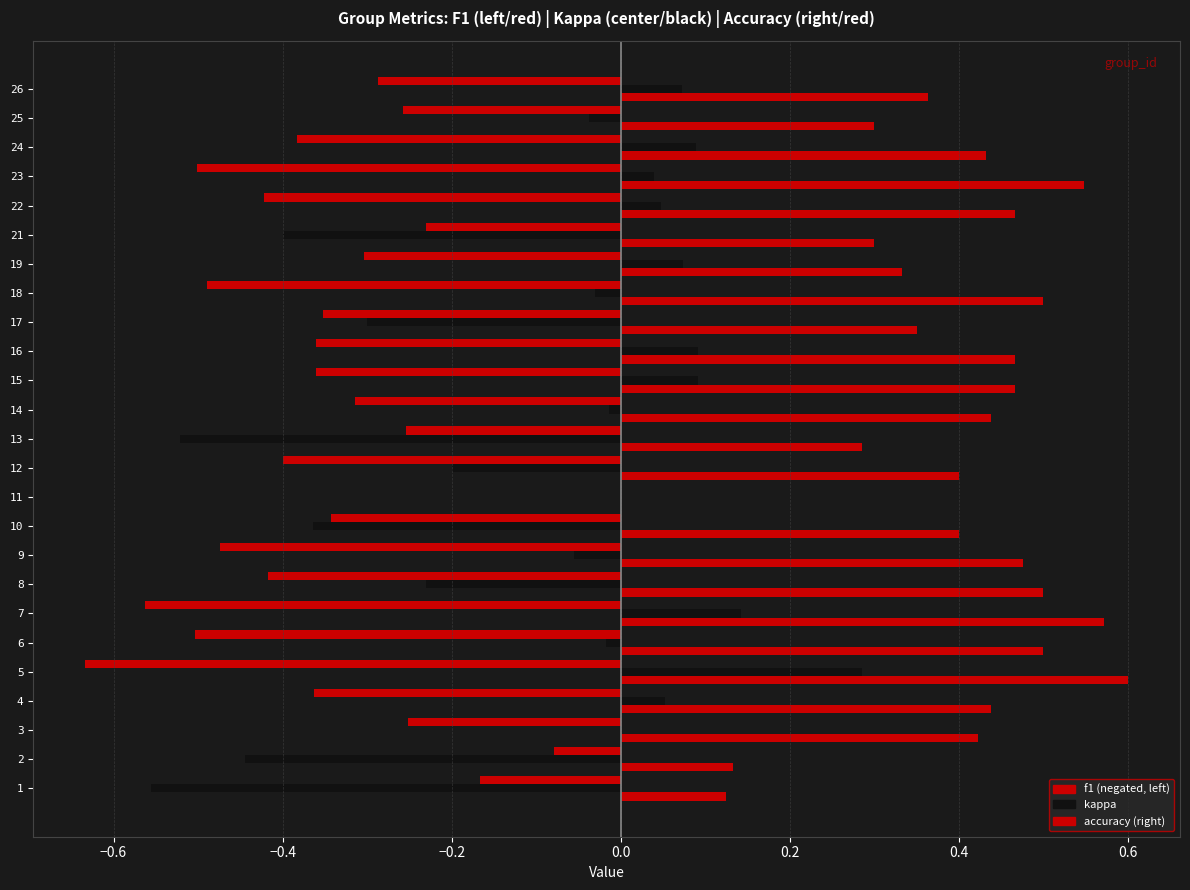

How many categories are shown in the chart?

25